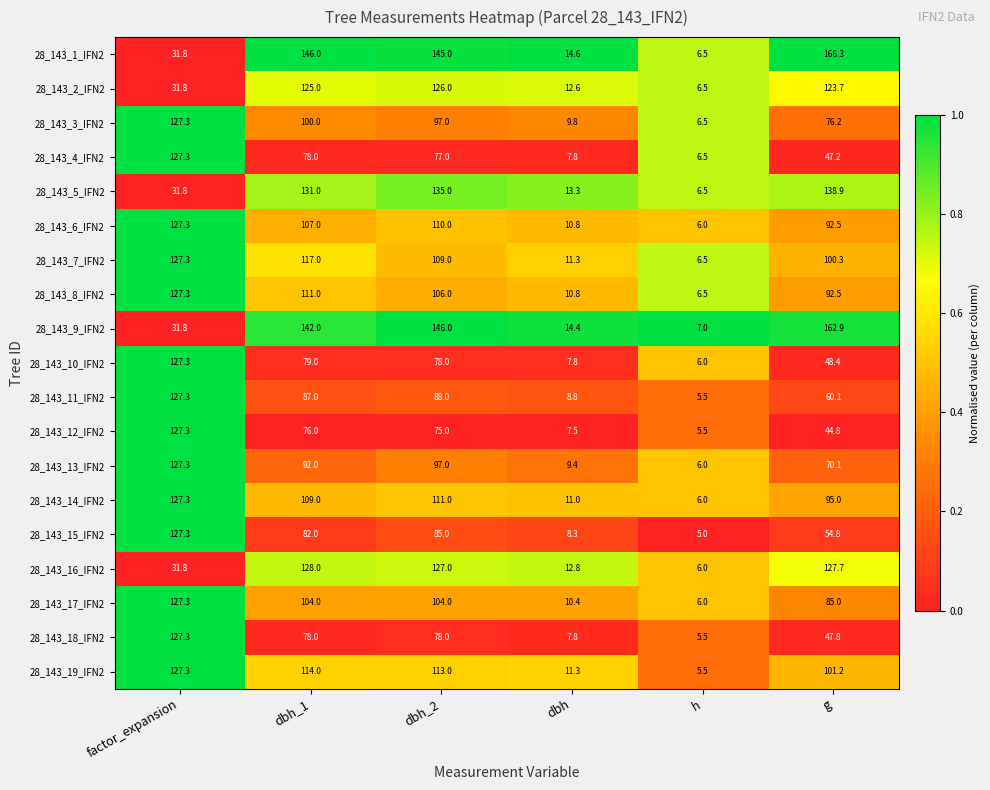

List the labels in order of 28_143_15_IFN2 value, smallest first.

h, dbh, g, dbh_1, dbh_2, factor_expansion